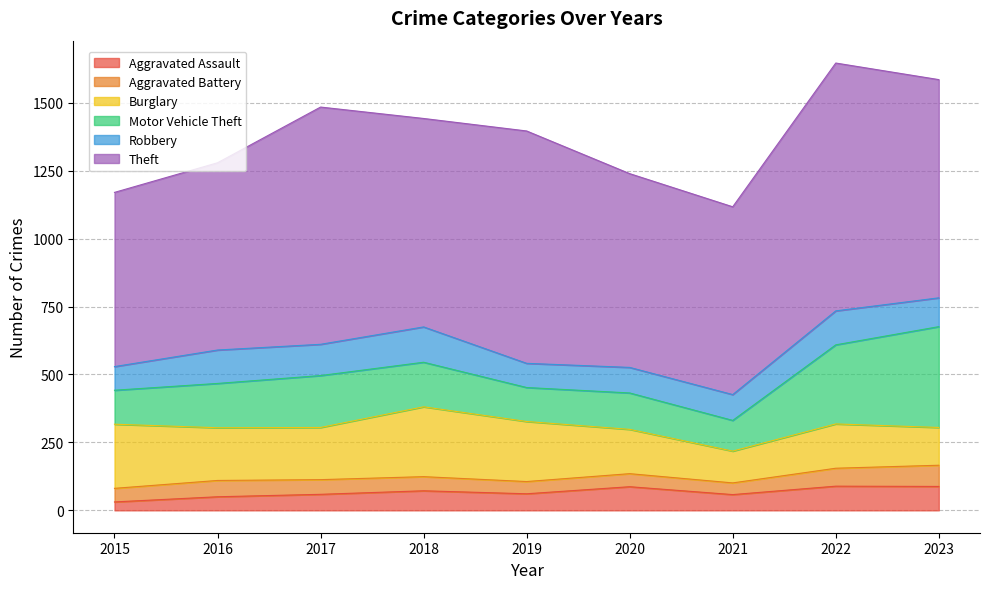

Is it true that Robbery equals 94 at 2020?

True